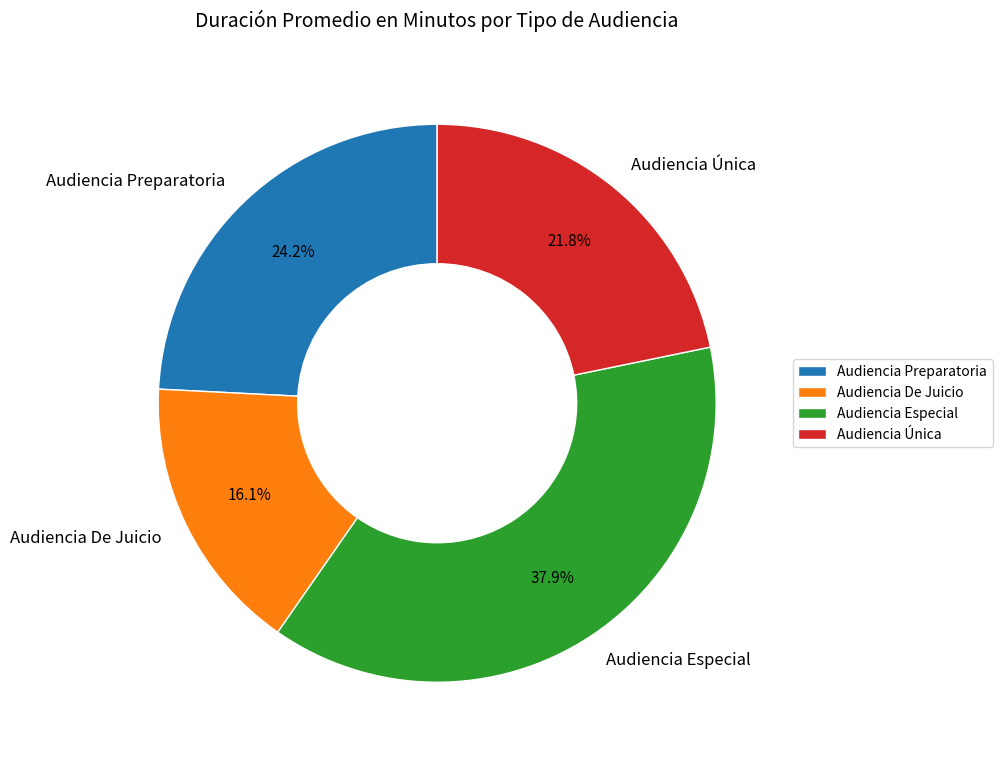

To the nearest percent, what percentage of the pie is Audiencia De Juicio?

16%